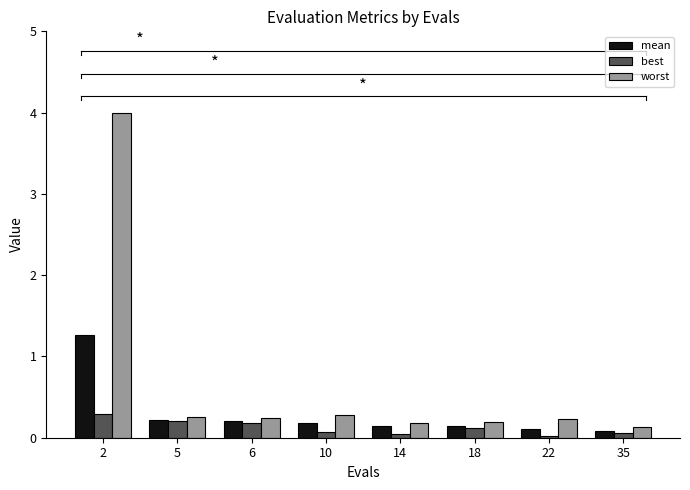

What is the approximate value of worst at 10?

0.3